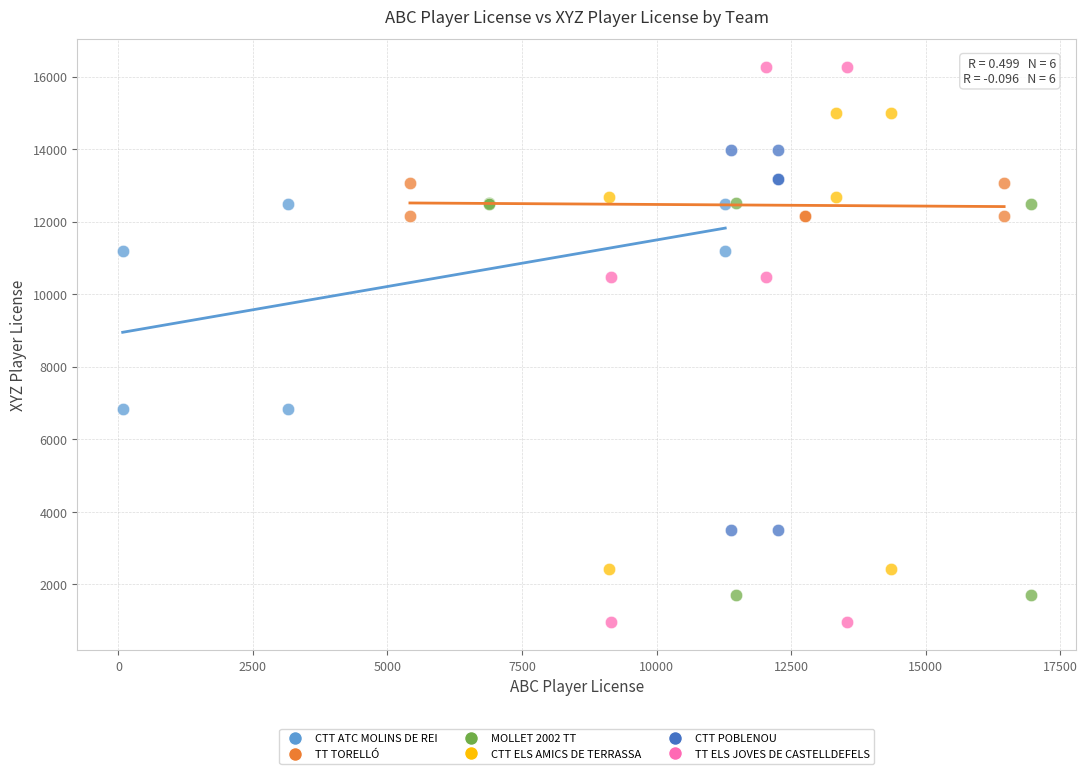

Which series has the largest Y range (max minus min)?

TT ELS JOVES DE CASTELLDEFELS